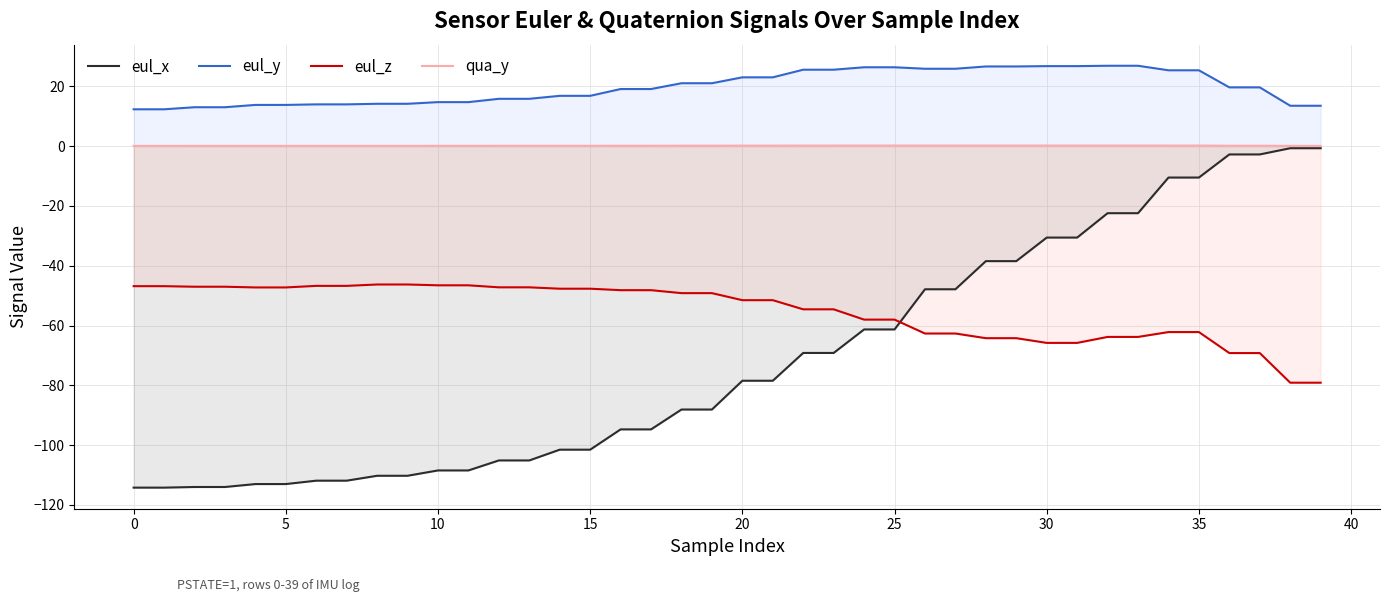

True or false: eul_z and eul_y intersect in this chart.

False